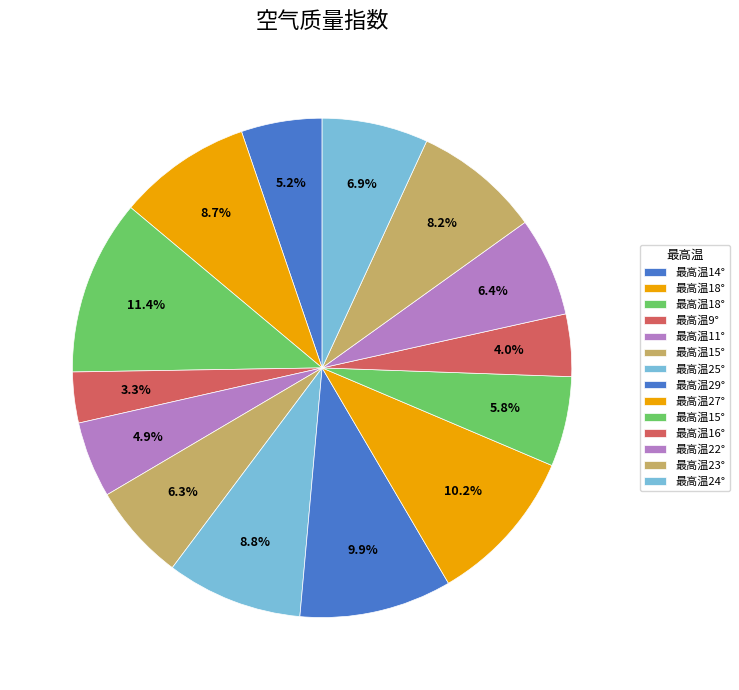

Is there any slice that represents more than half of the pie?

No